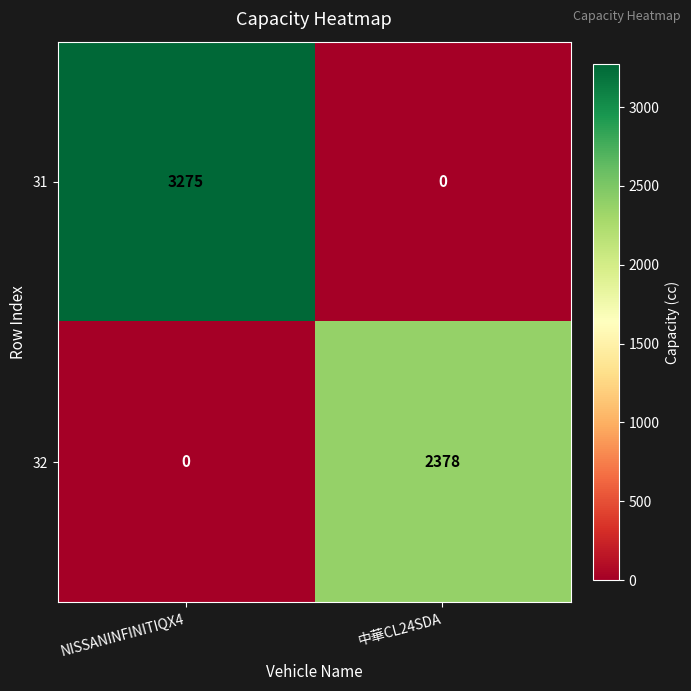

Which series has the widest spread of values?

31